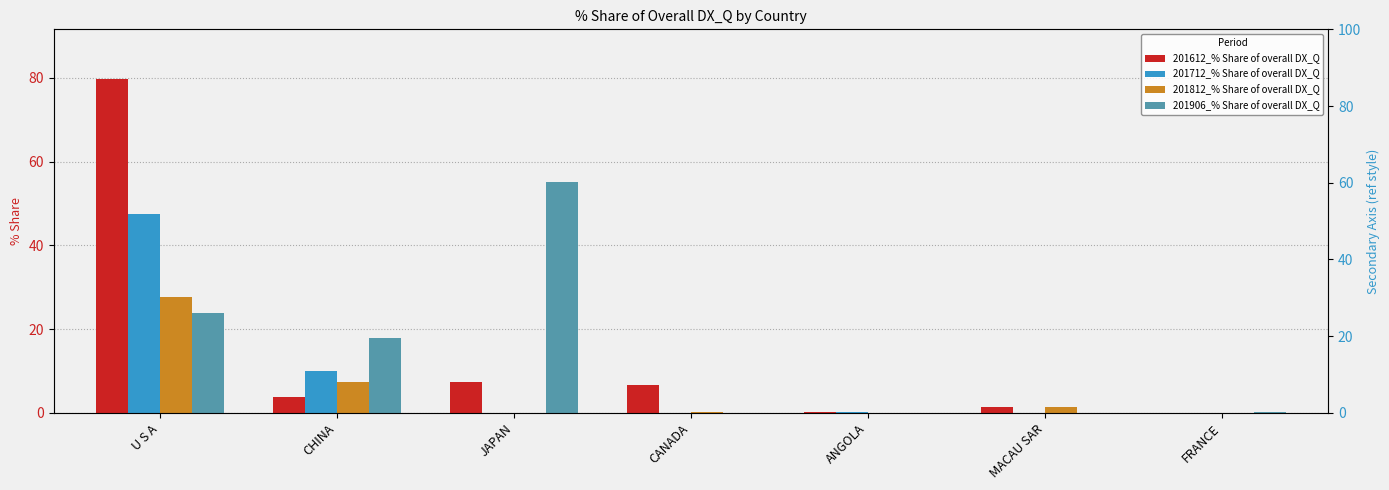

What value does the 201812_% Share of overall DX_Q series have at CANADA?

0.3